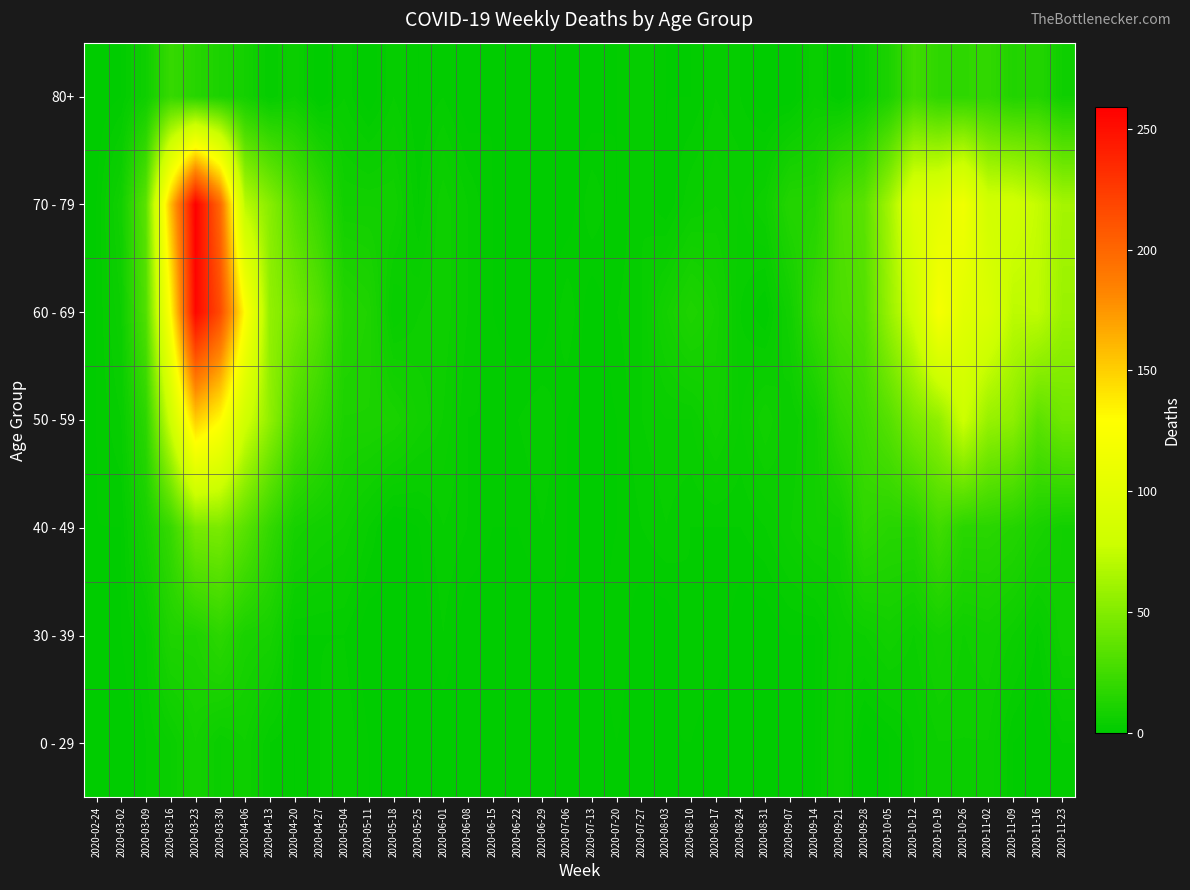

How many data points does each series have?

40